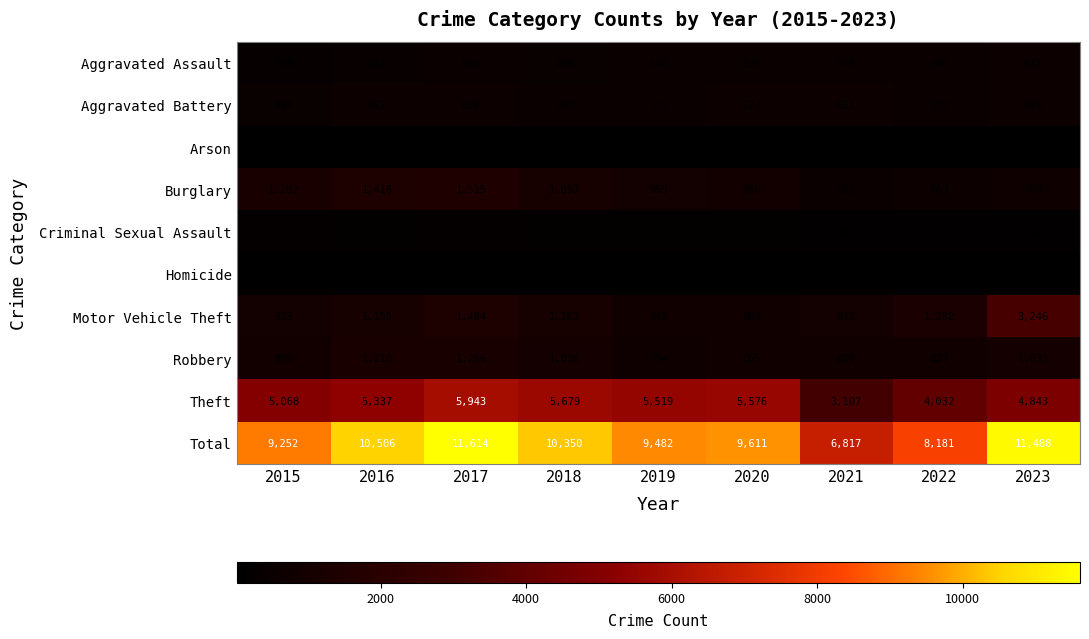

Count the number of categories in the chart.

9